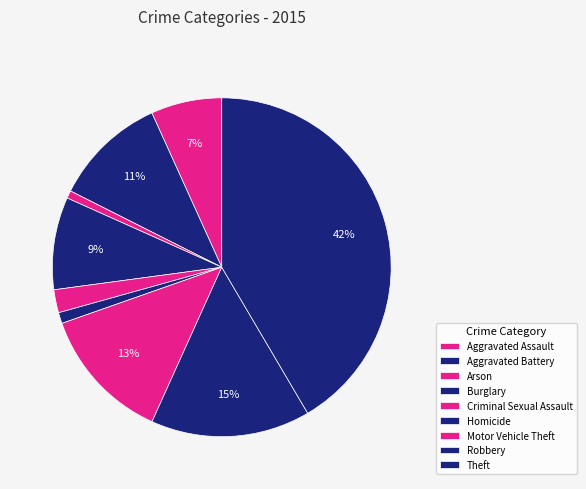

To the nearest percent, what is the difference between the largest and smallest slice percentages?

41%